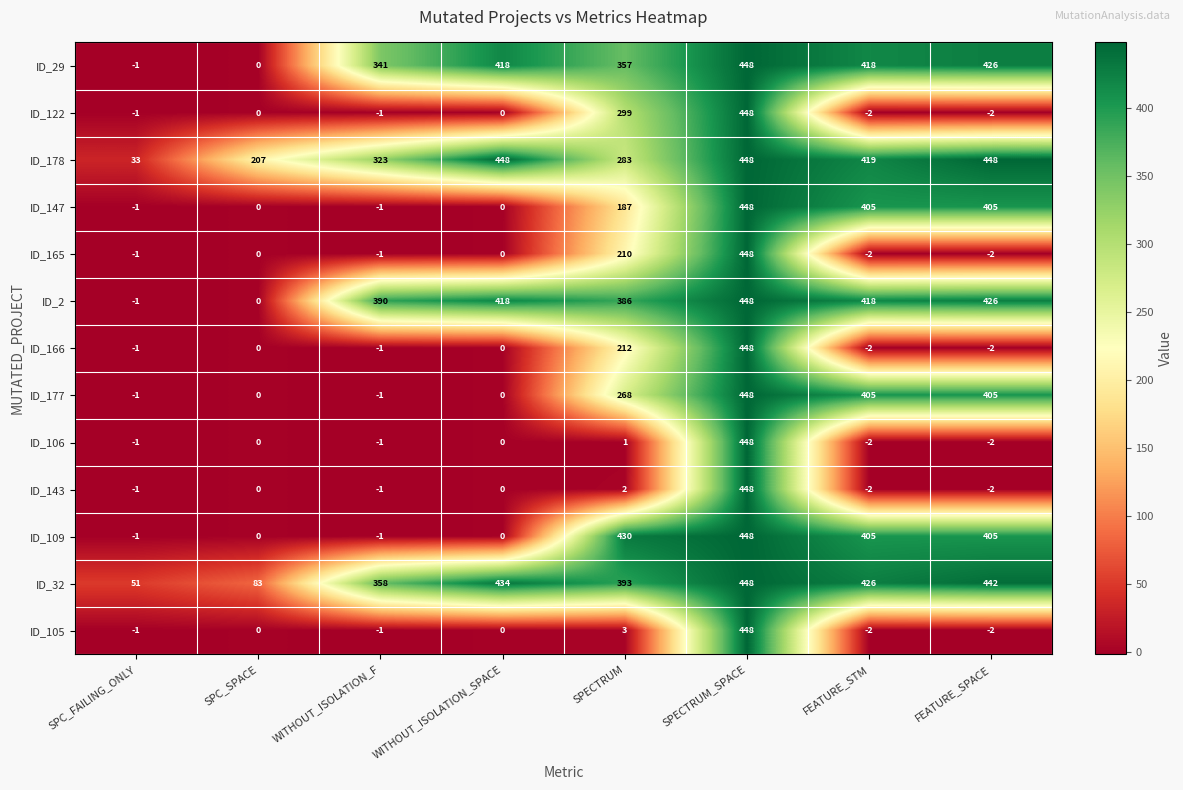

What is the spread (max minus min) of values at SPC_FAILING_ONLY?

52